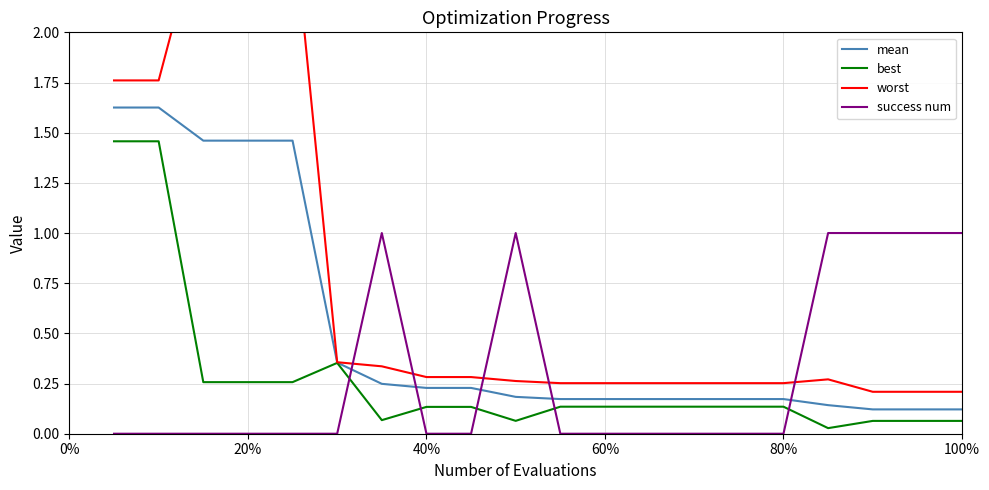

True or false: best has a value of 0.2 at 60%.

False